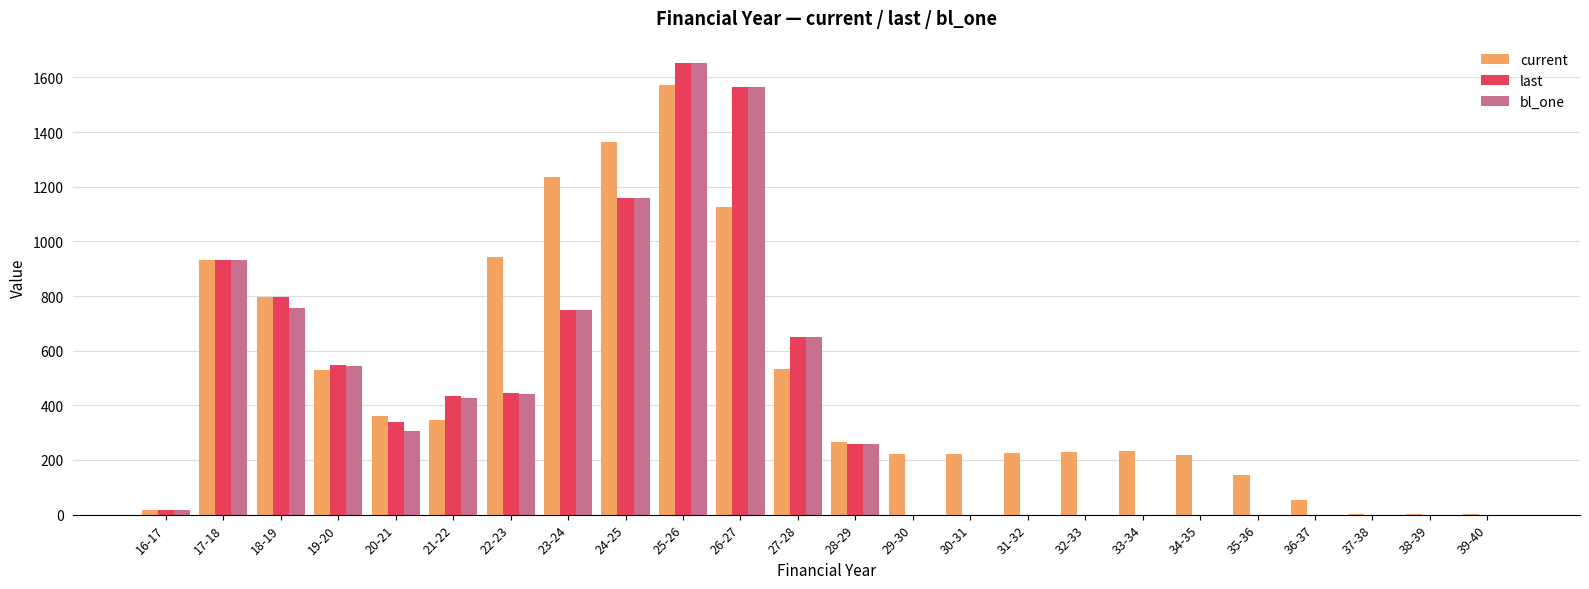

How many data points in bl_one are above 257?

12